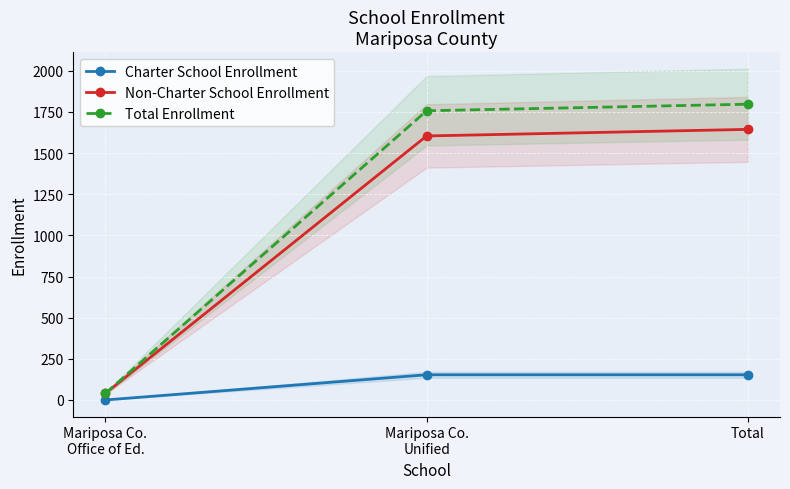

Which series changed the most between Mariposa Co.
Office of Ed. and Mariposa Co.
Unified?

Total Enrollment